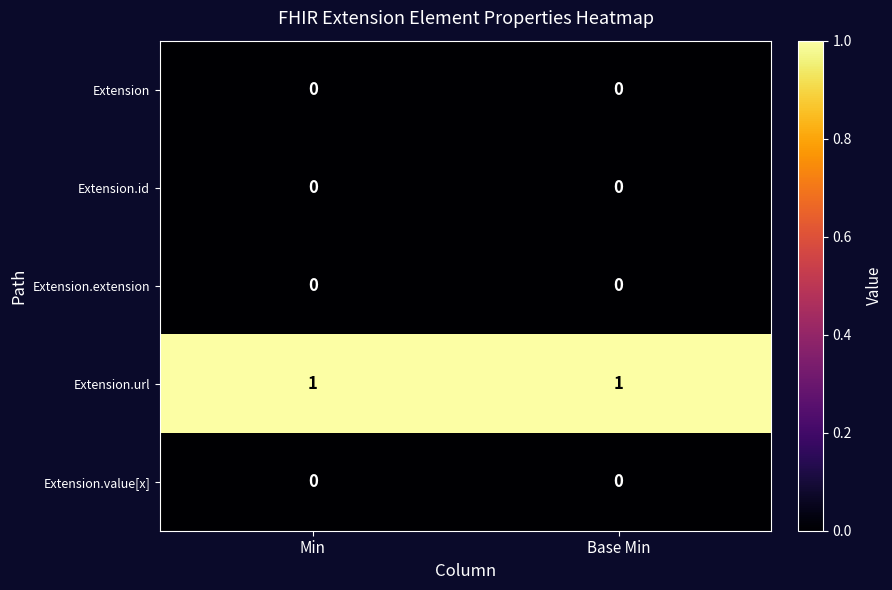

Is the value of Extension.extension at Min greater than the value of Extension.url at Min?

No